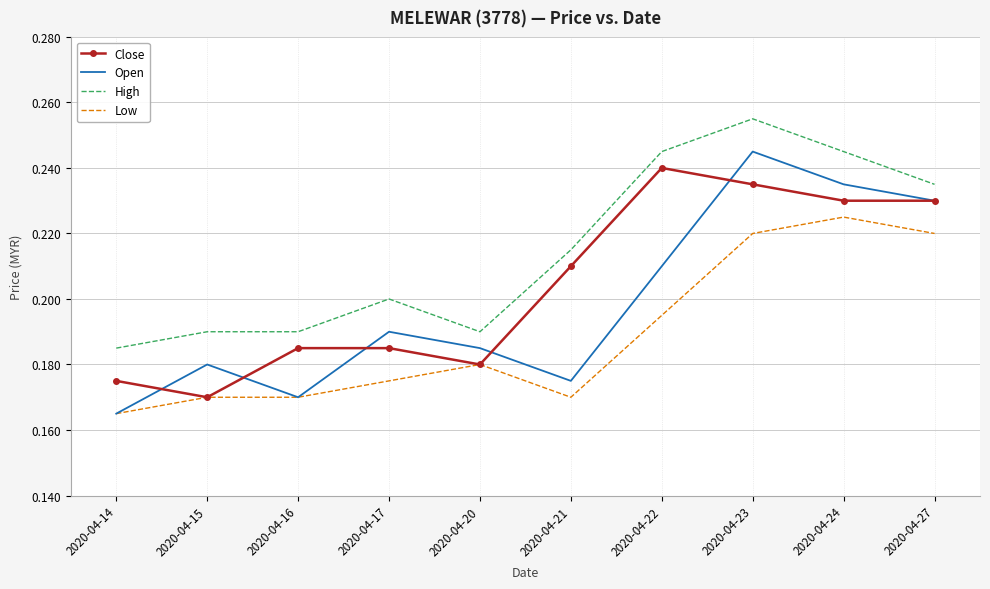

What is the difference between the Low values at 2020-04-14 and 2020-04-23?

0.1